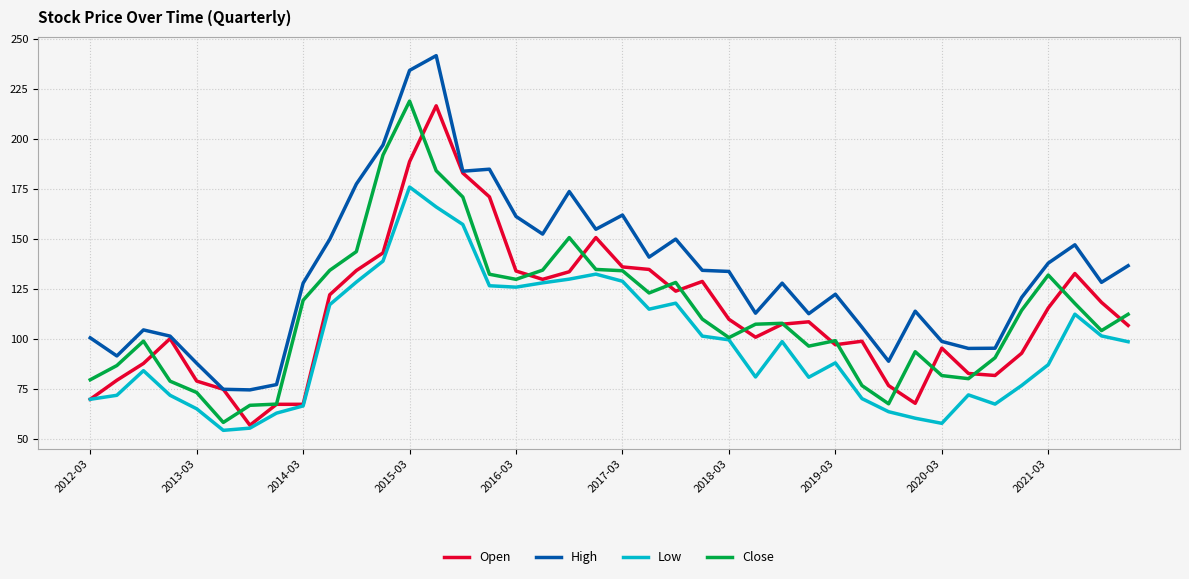

How many distinct data groups are displayed?

4